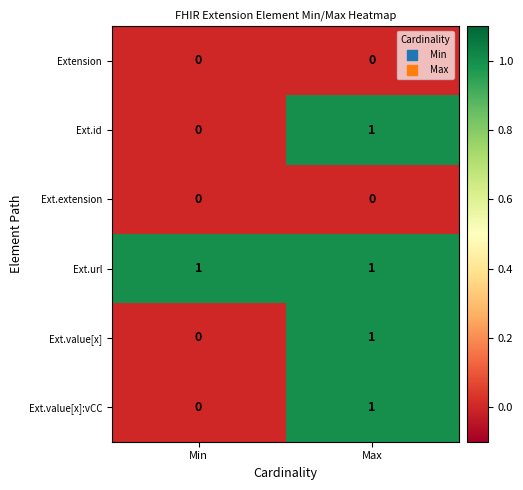

Reading left to right, transcribe all the data shown in this chart.

Extension: Min=0	Max=0
Ext.id: Min=0	Max=1
Ext.extension: Min=0	Max=0
Ext.url: Min=1	Max=1
Ext.value[x]: Min=0	Max=1
Ext.value[x]:vCC: Min=0	Max=1